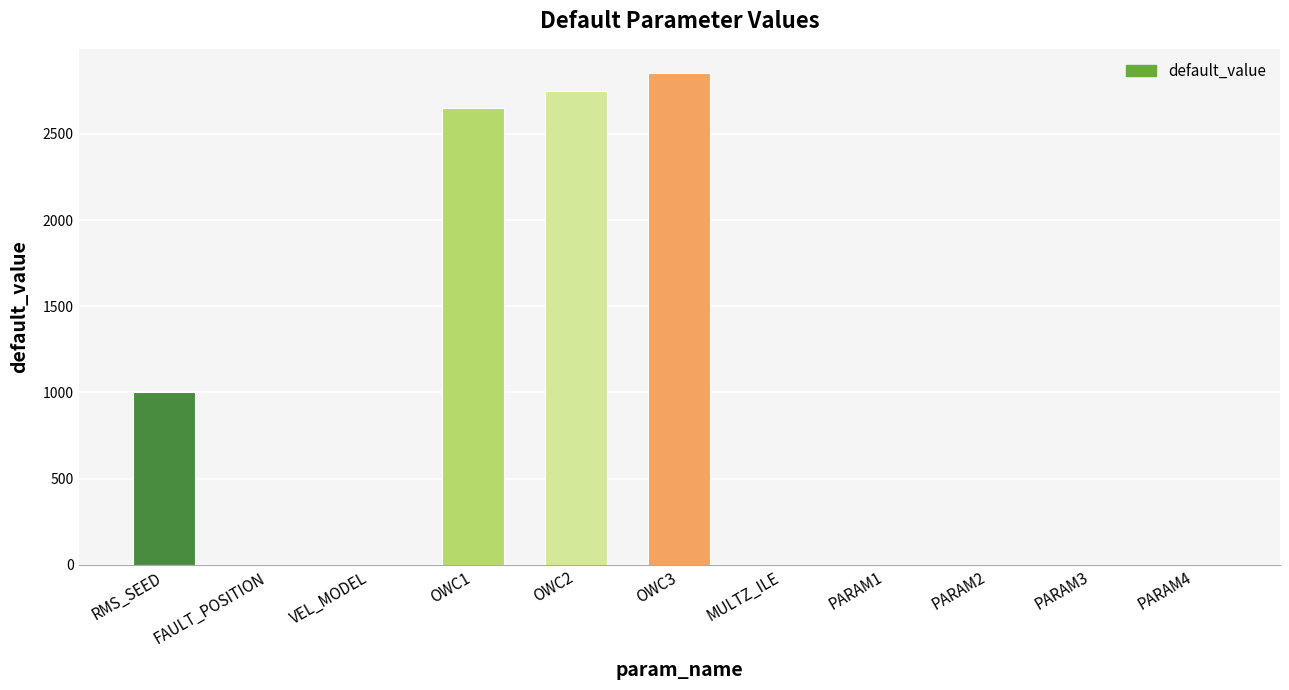

Is it true that the value at PARAM4 is -1718.2?

False